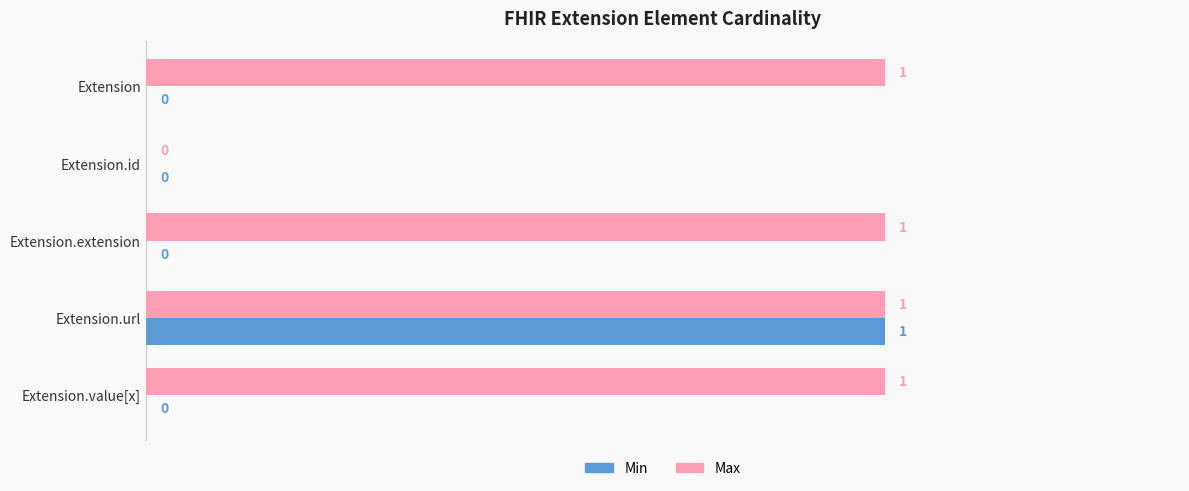

At which category is the sum across all series the highest?

Extension.url